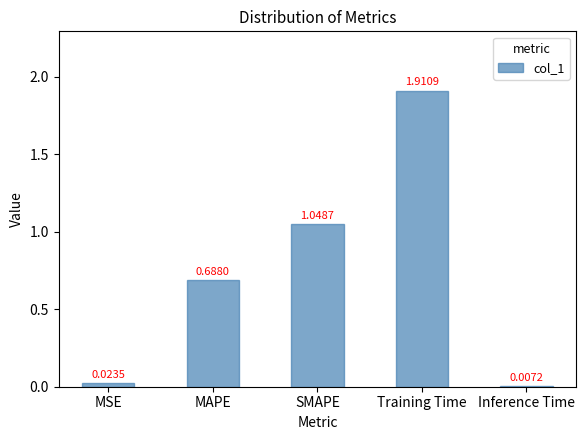

Rank the categories by value from lowest to highest.

Inference Time, MSE, MAPE, SMAPE, Training Time